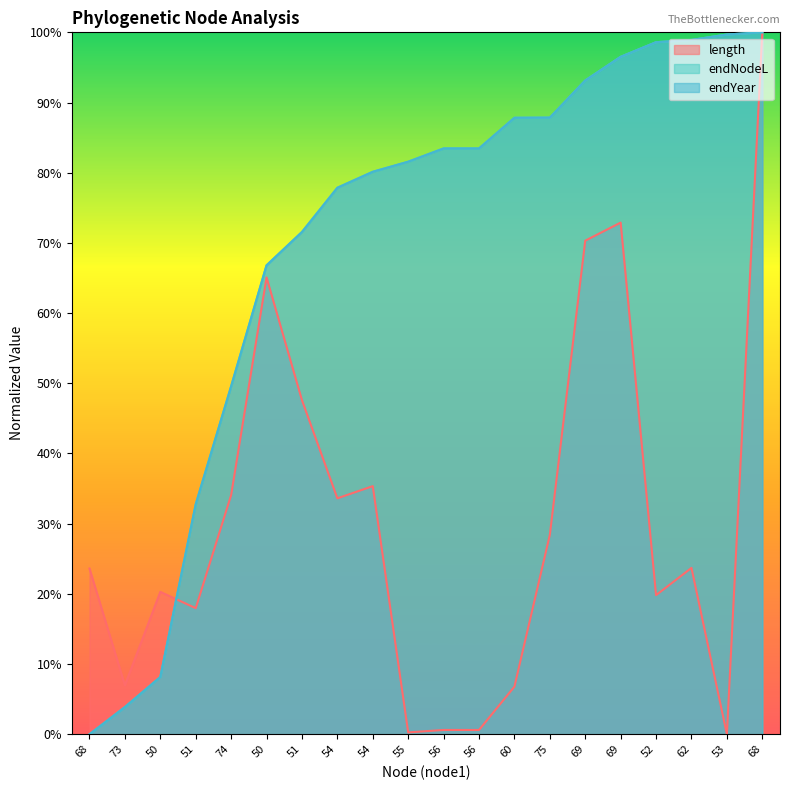

Which category has the lowest value across all series?

53